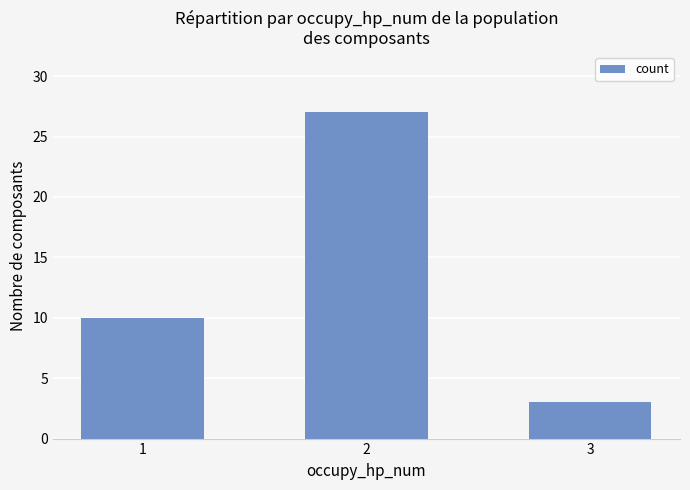

Reading left to right, list all the values displayed in this chart.

10	27	3